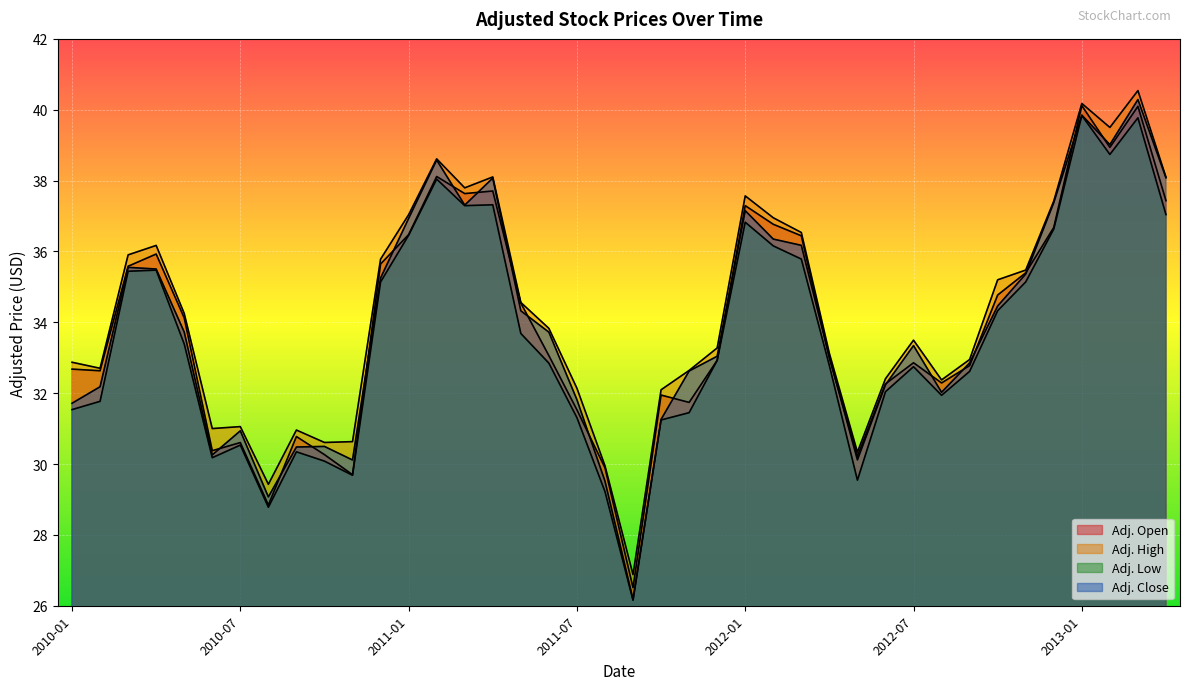

At which label does Adj. High reach its minimum?

2011-09